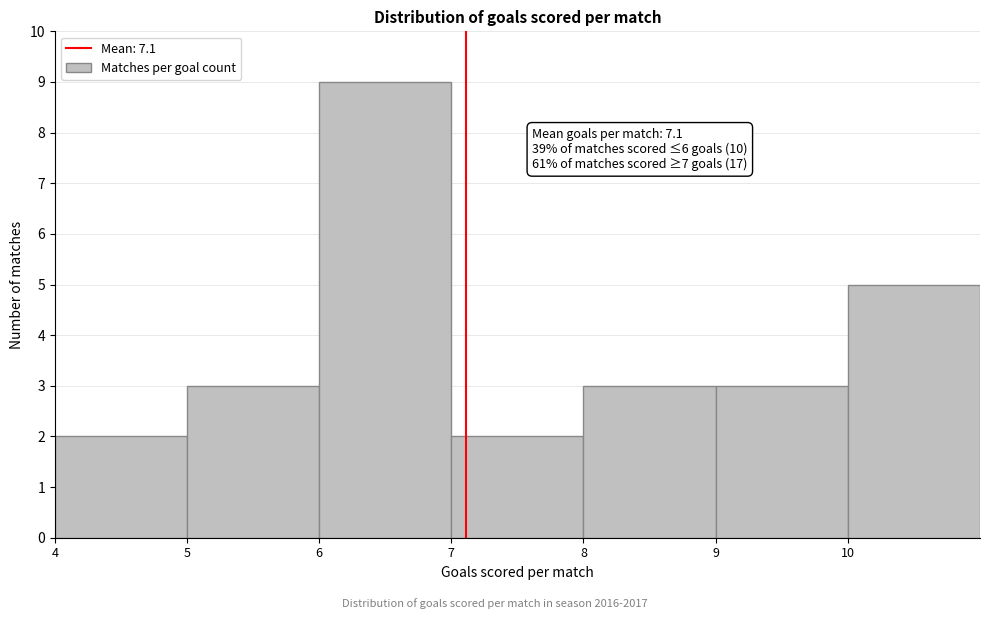

Over which range of the x-axis is the bar tallest?

6 to 7